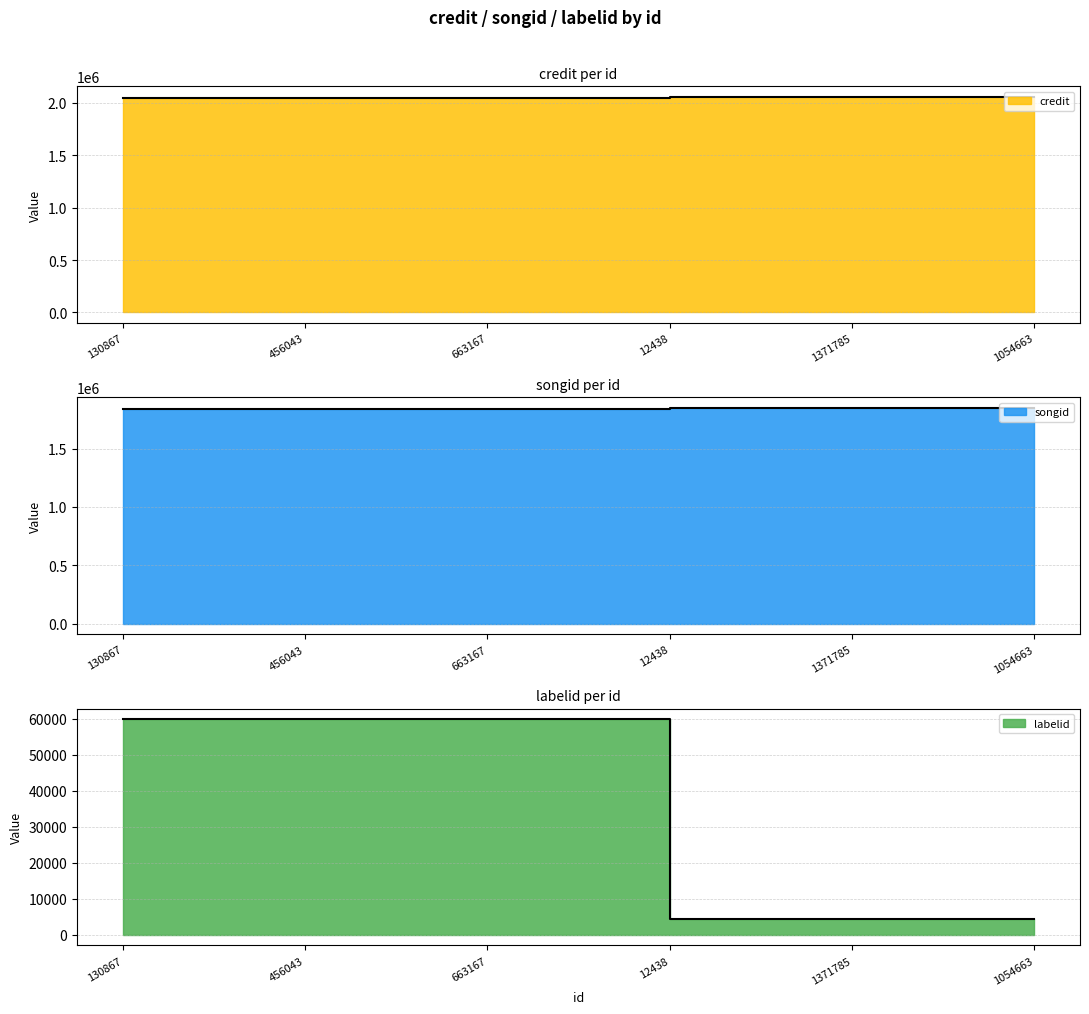

Which series has the widest spread of values?

labelid